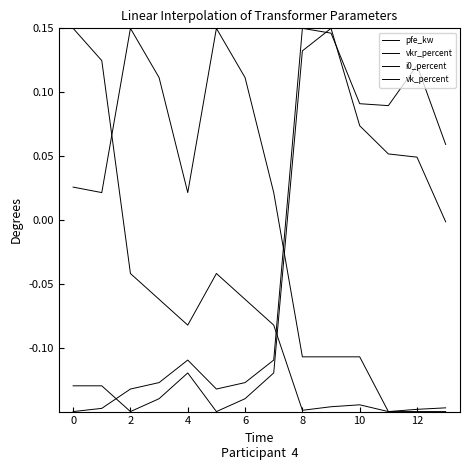

Does the chart have visible grid lines?

No